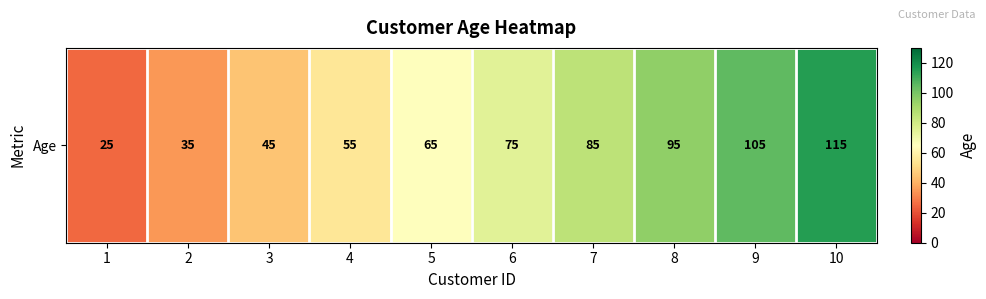

Rank the categories by value from lowest to highest.

1, 2, 3, 4, 5, 6, 7, 8, 9, 10